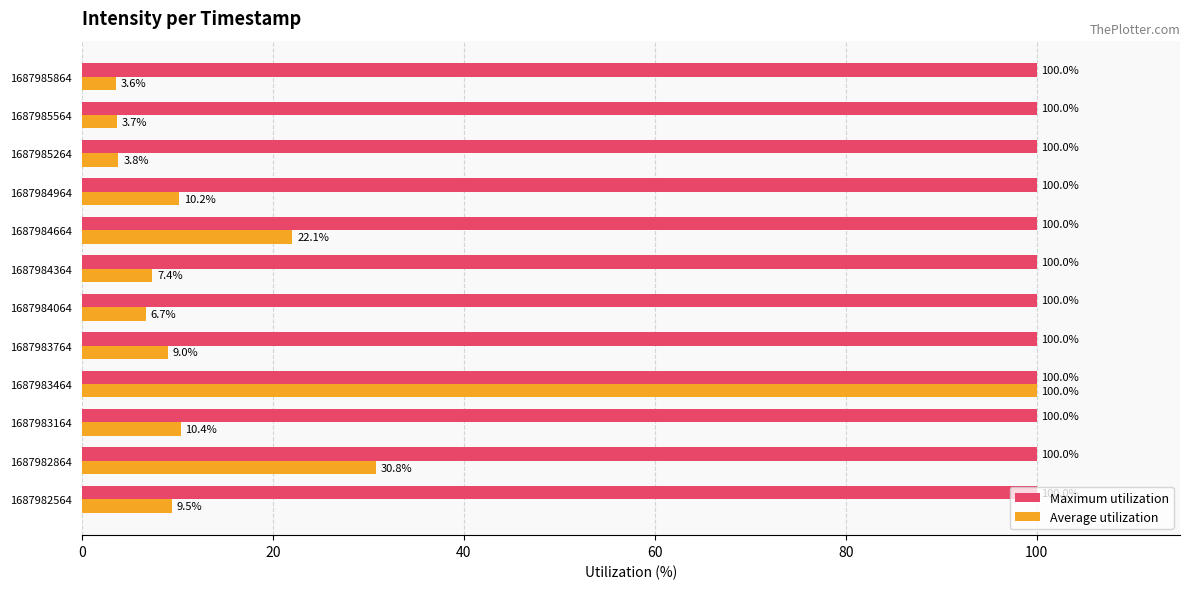

Between 1687984064 and 1687984364, which series saw the biggest shift?

Average utilization